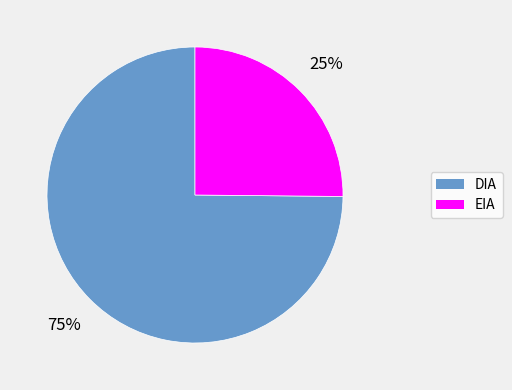

Which category accounts for the majority?

DIA